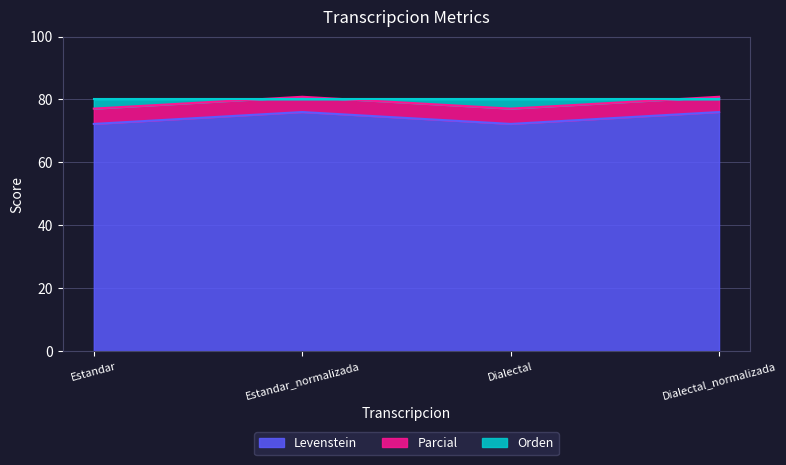

Which category has the lowest value in the Levenstein series?

Estandar